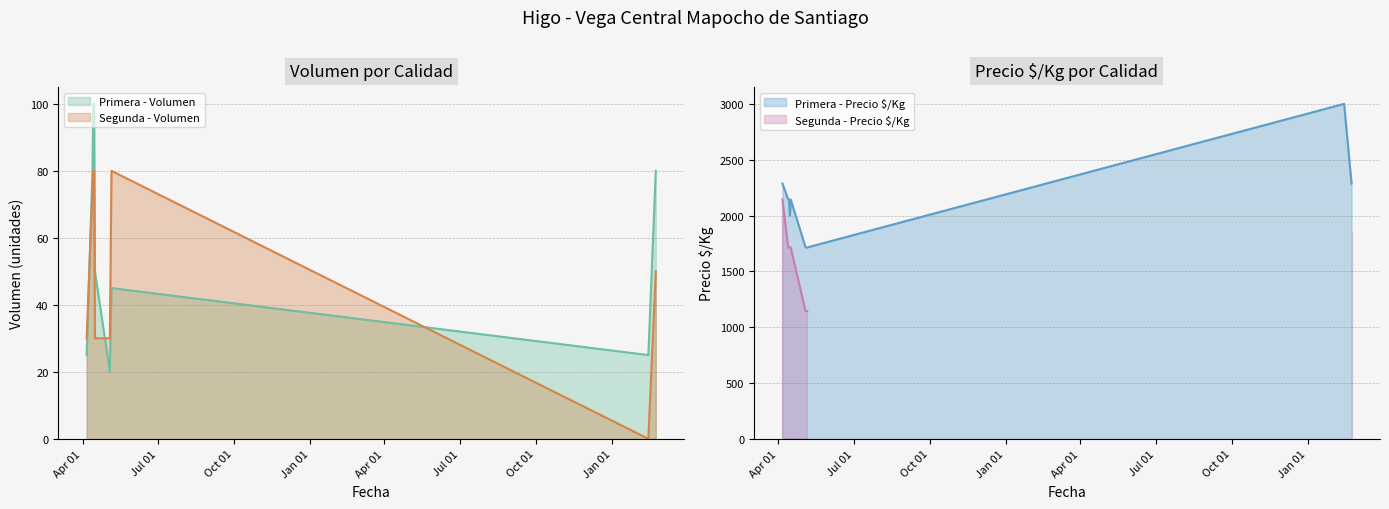

How many intersections are there between Primera - Volumen and Segunda - Volumen?

3